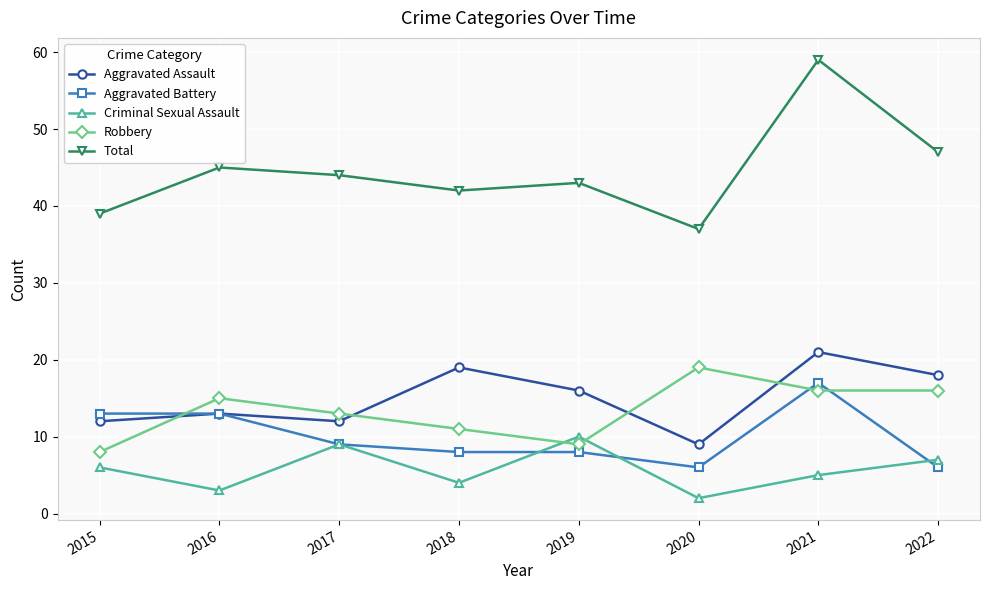

At which label does Total reach its peak?

2021